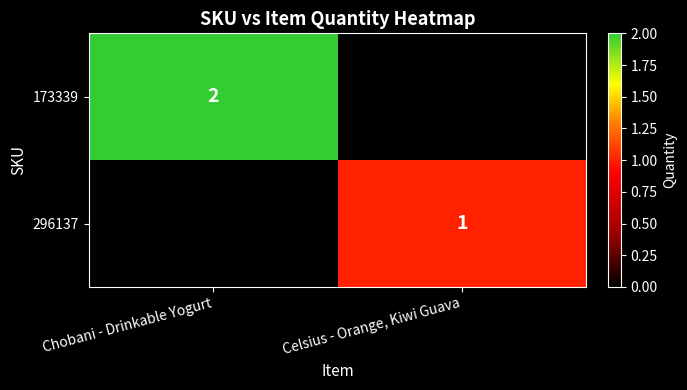

True or false: 296137 has a value of 1 at Celsius - Orange, Kiwi Guava.

True